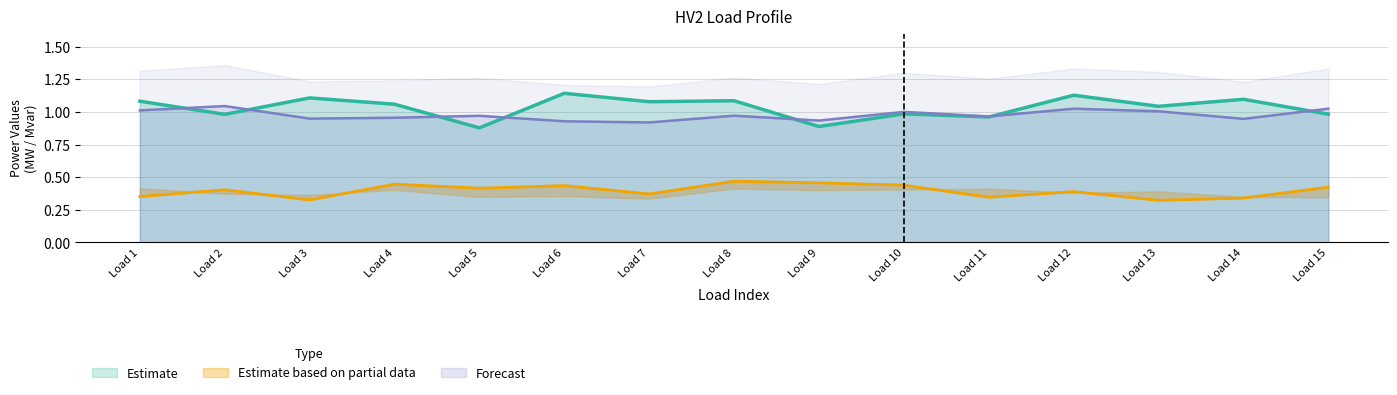

The Forecast series shows 0.5 at Load 13. True or false?

False